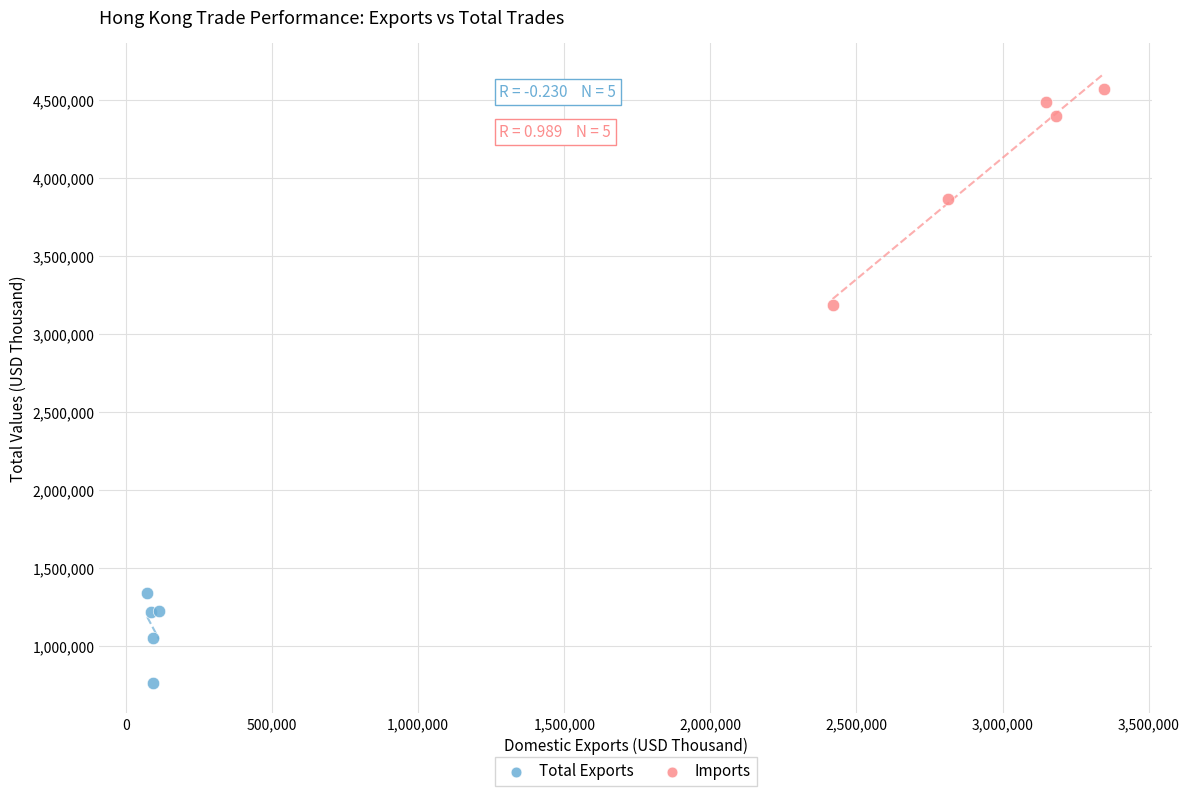

Which series reaches the maximum Y coordinate?

Imports